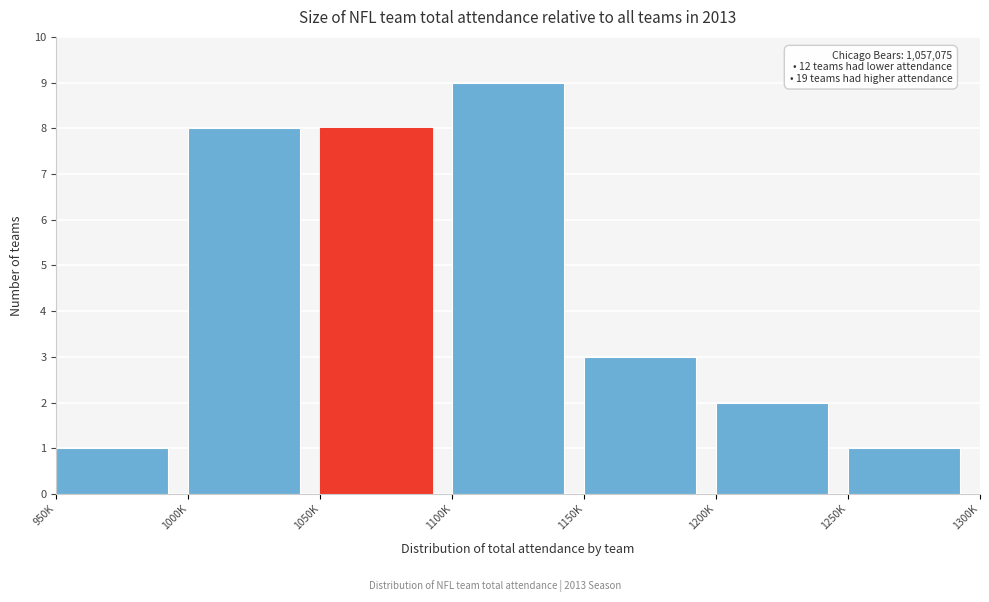

Reading right to left, list all the values displayed in this chart.

1250K=1	1200K=2	1150K=3	1100K=9	1050K=8	1000K=8	950K=1